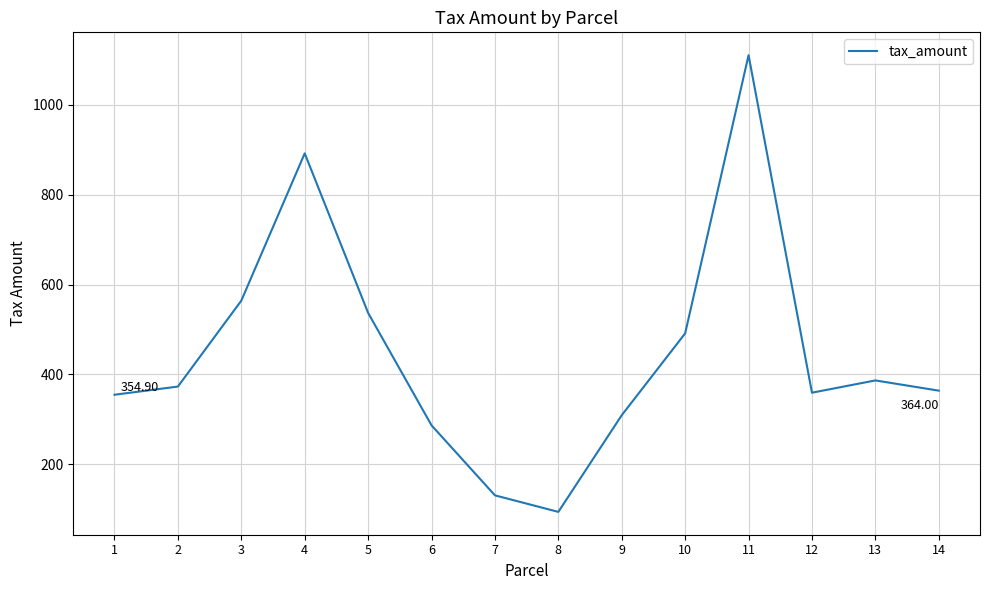

At which category does the data reach its first local valley?

8